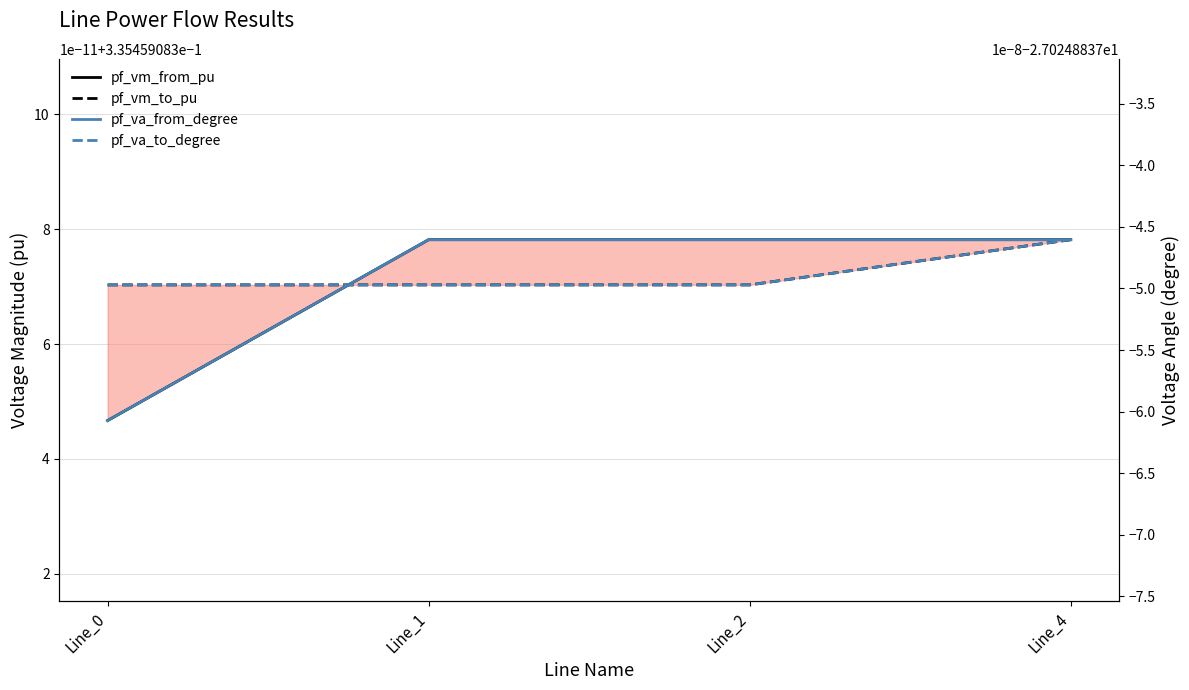

Where is pf_va_to_degree nearest to the value -27?

Line_4